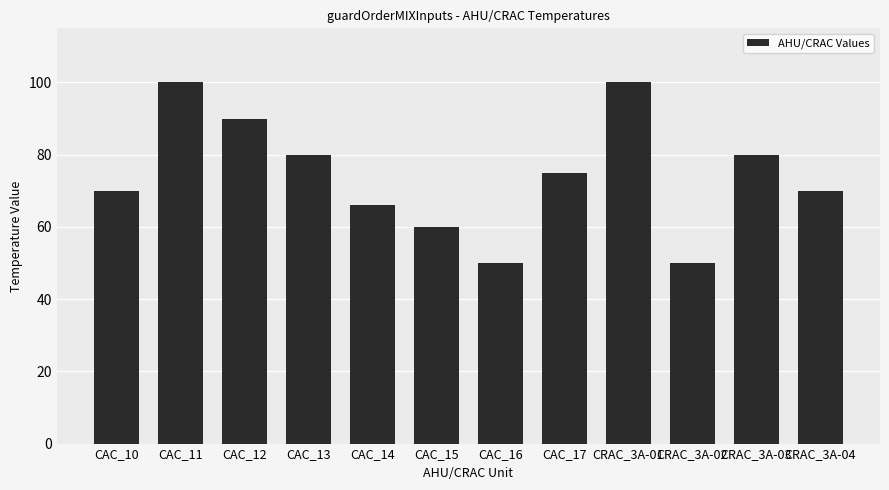

Where does the data first go above 75?

CAC_11